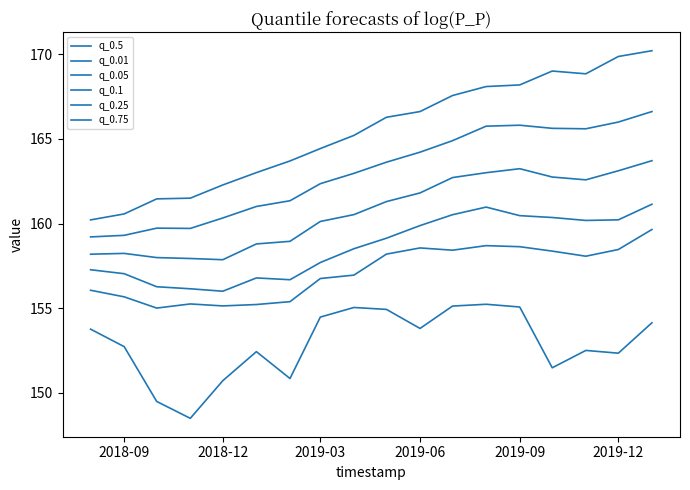

What is the sum of all q_0.1 values?

2855.3